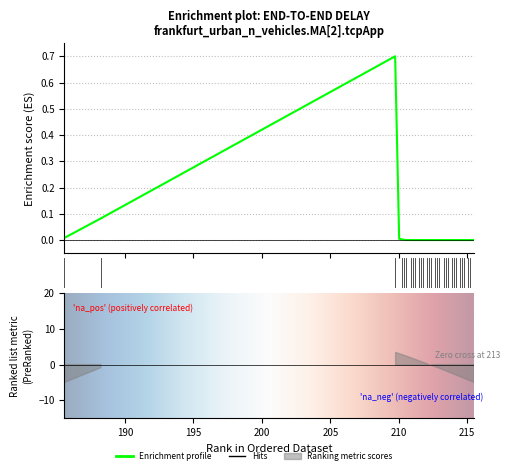

What is the maximum value shown in the chart?

0.7